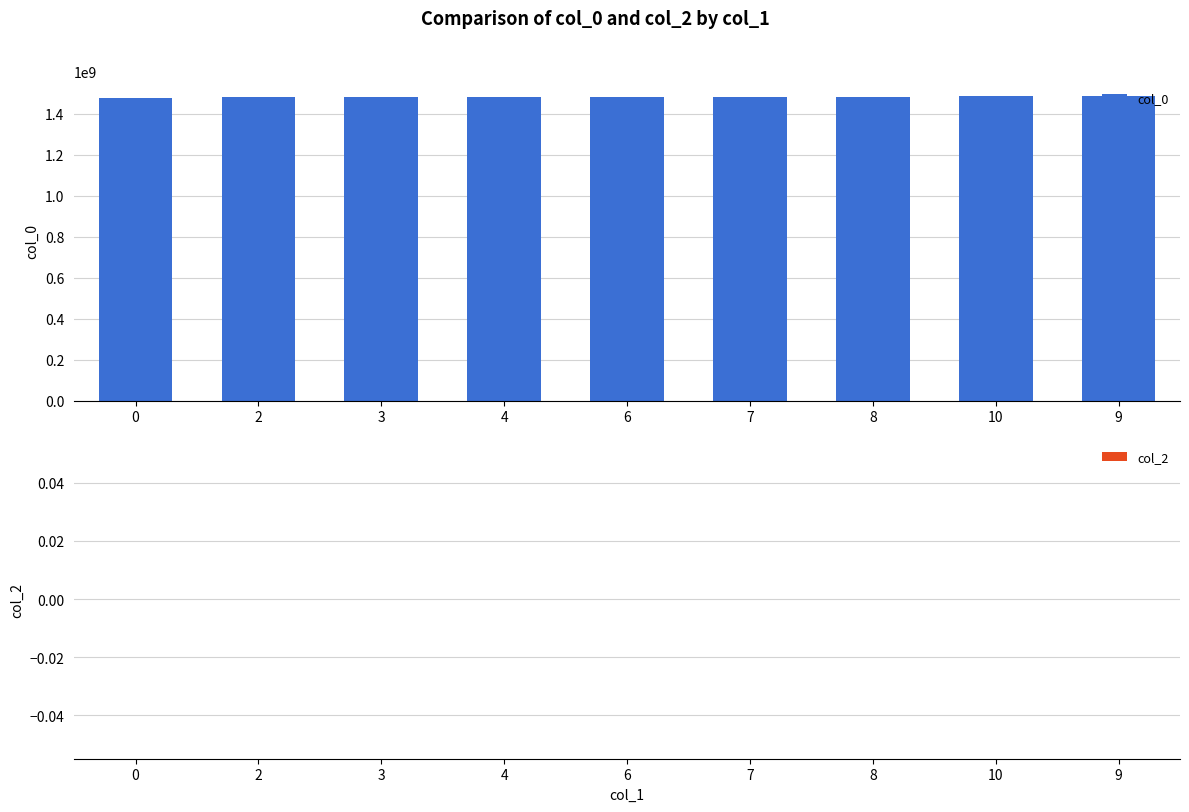

What is the average value?

1482091309.1